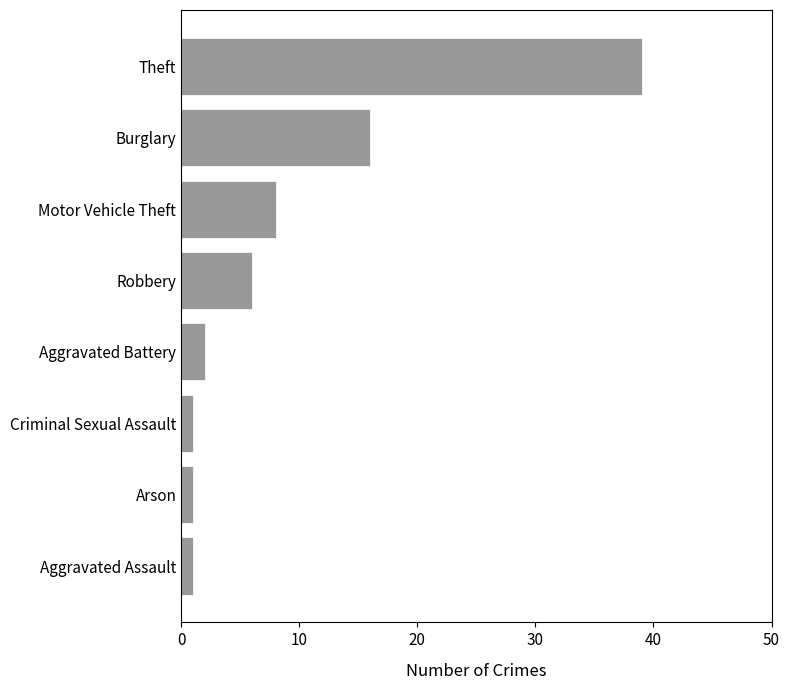

Count the number of categories in the chart.

8